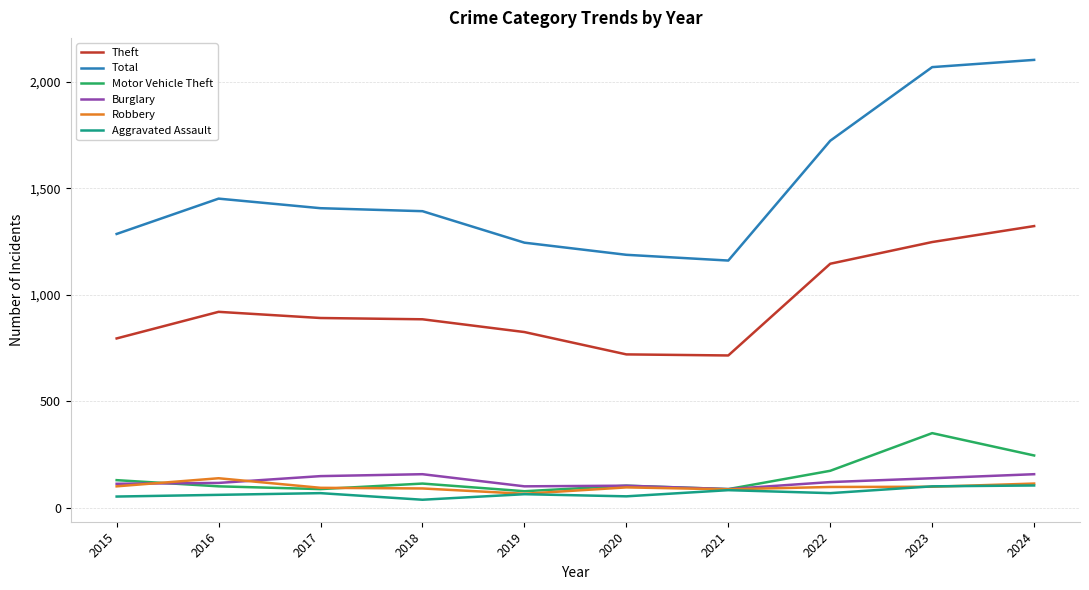

True or false: Theft and Total intersect in this chart.

False